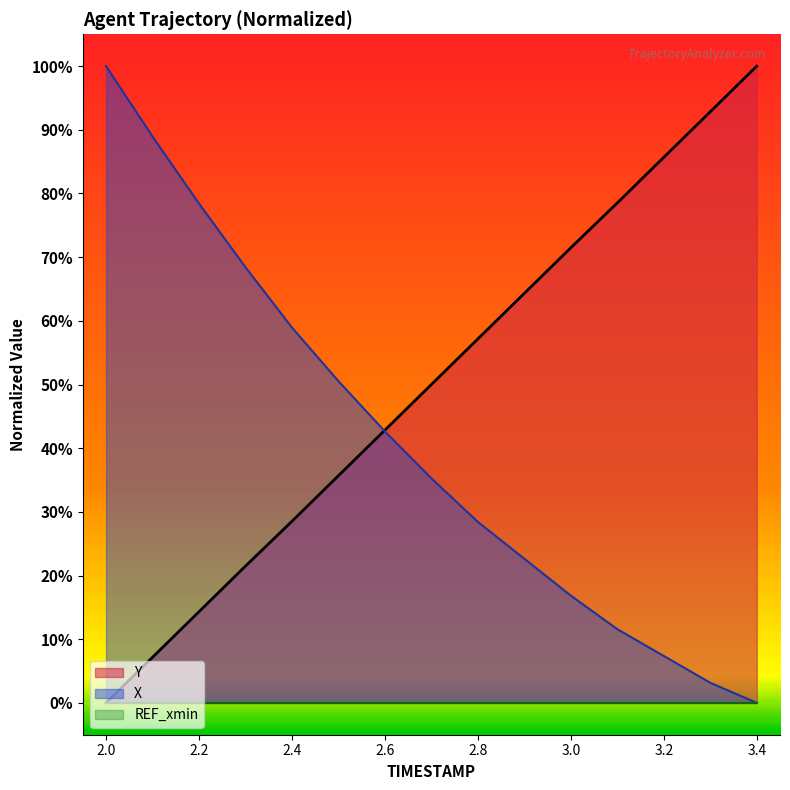

What is the sum of the Y values at 2.6 and 3.3?

135.7